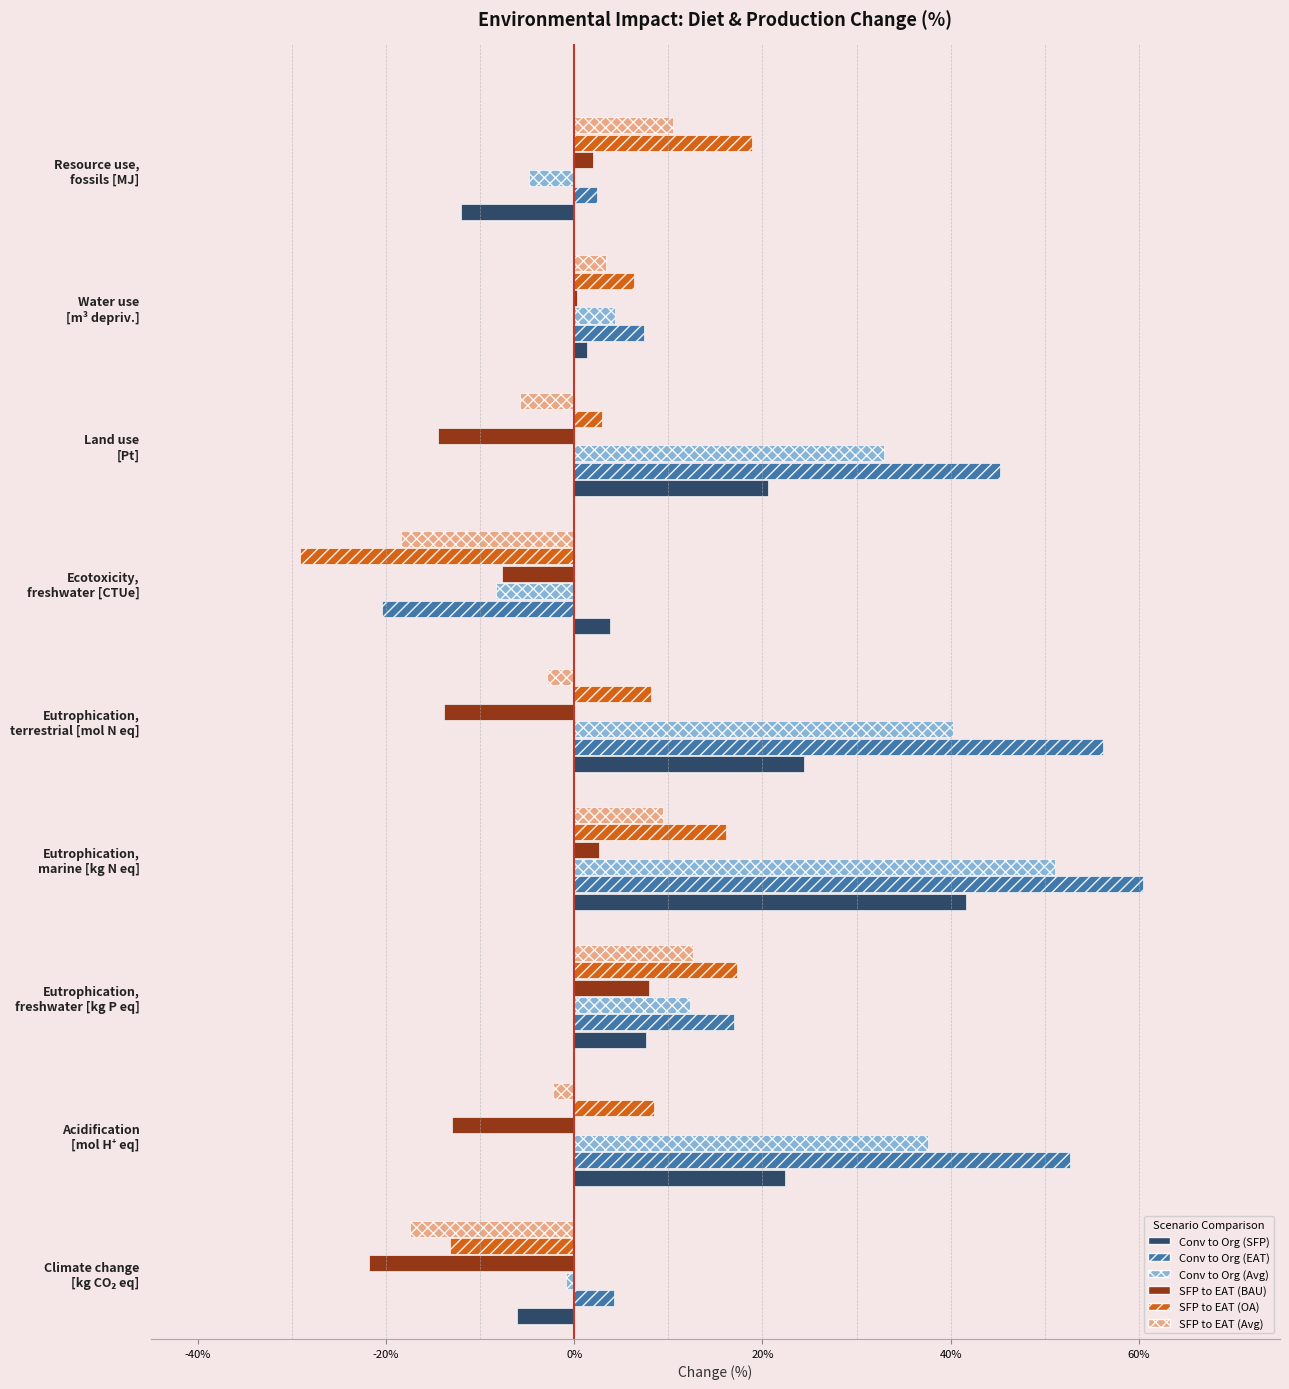

What is the sum of all SFP to EAT (BAU) values?

-57.9